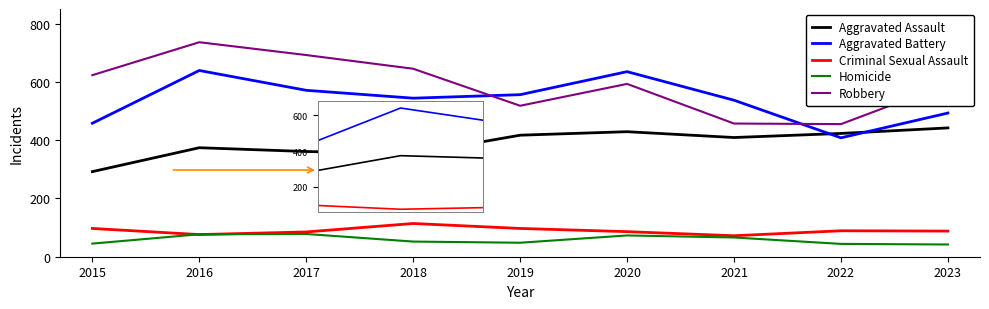

At 2023, list the series in order from smallest to largest.

Homicide, Criminal Sexual Assault, Aggravated Assault, Aggravated Battery, Robbery